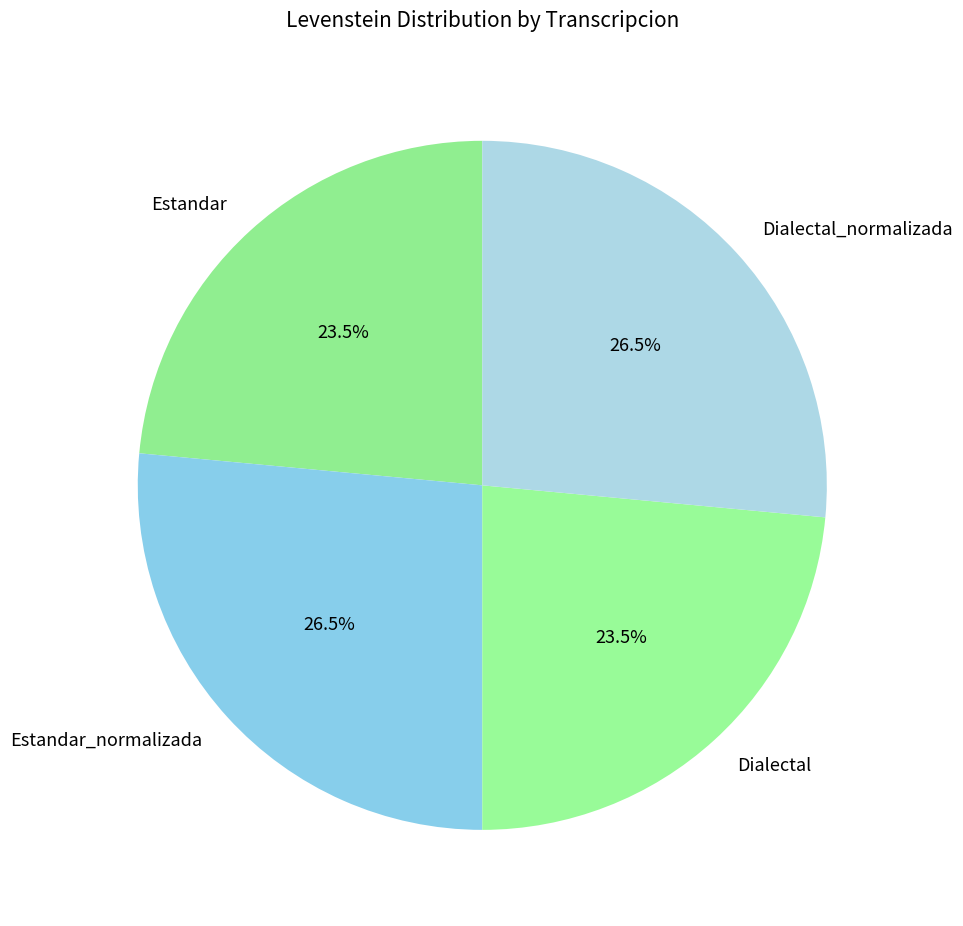

How much of the chart is everything except Dialectal_normalizada?

73.5%